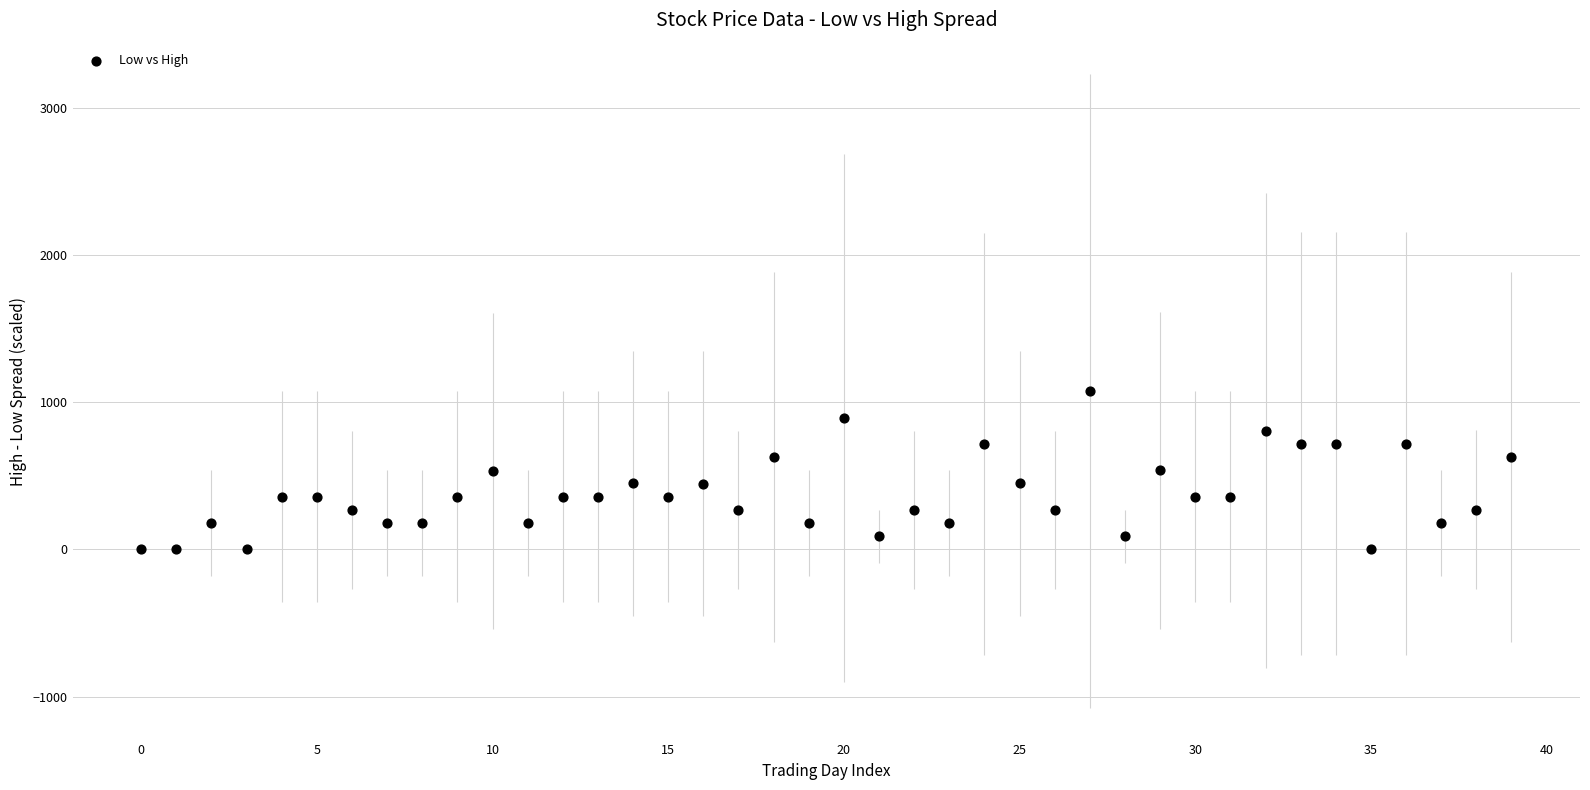

What is the range of Y values (max minus min)?

1075.2